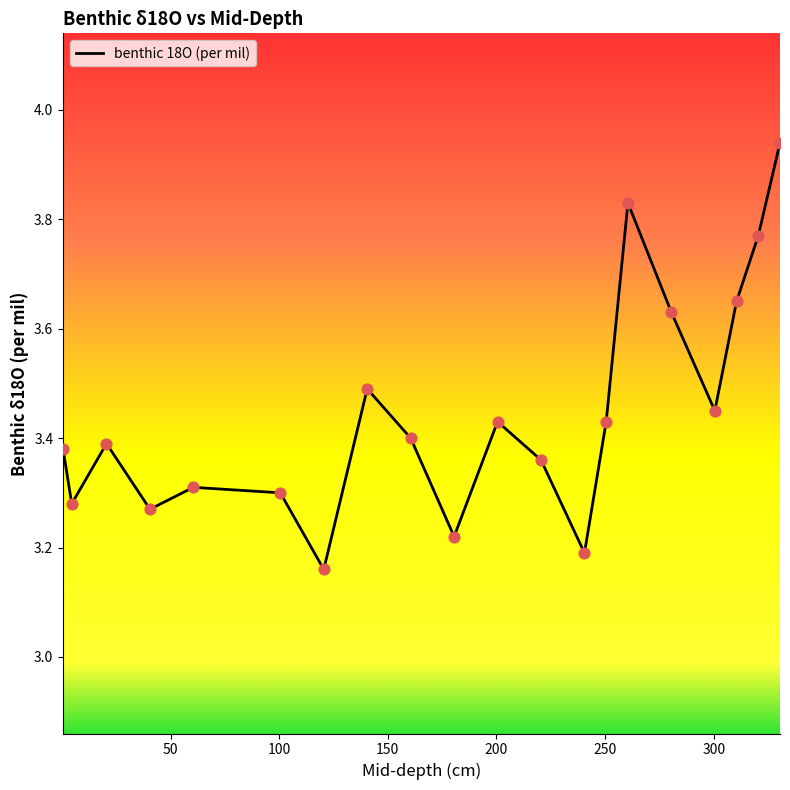

What is the difference between the maximum and minimum values?

0.8